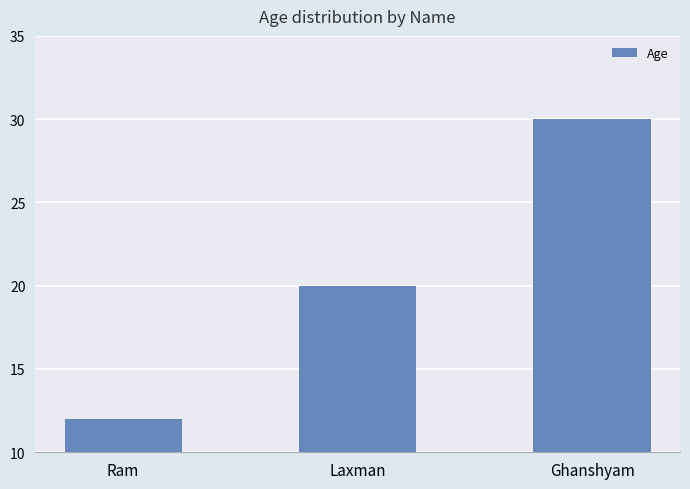

What is the sum of all values?

62